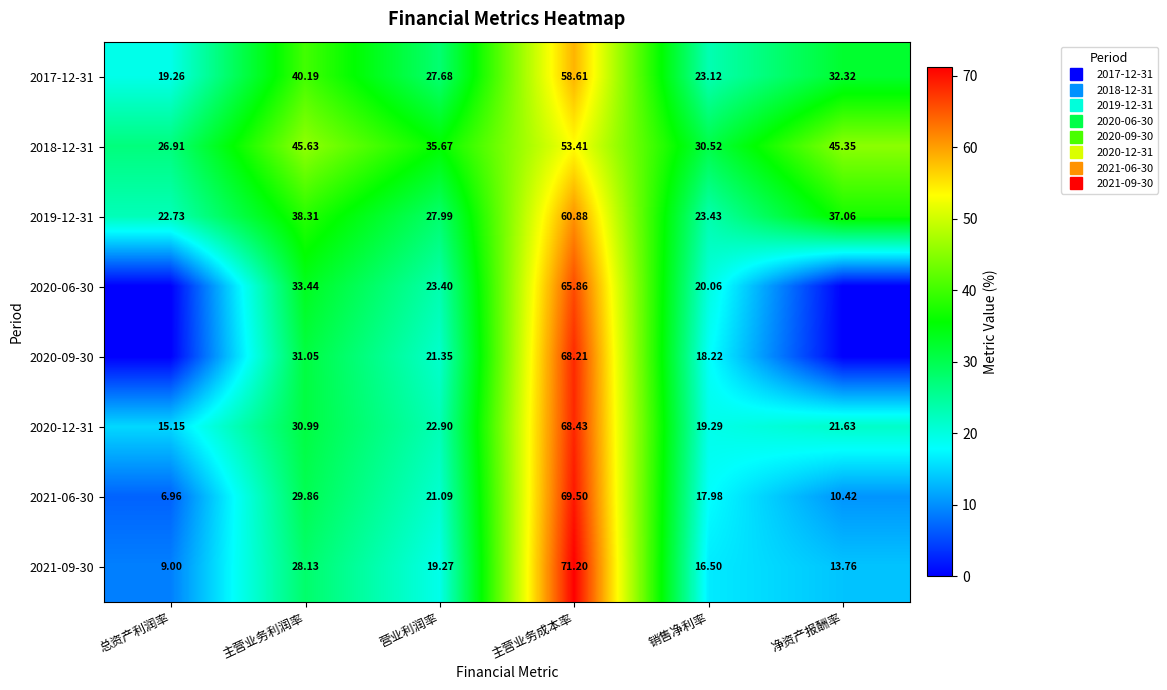

How many data points in 2021-06-30 are less than 21?

3